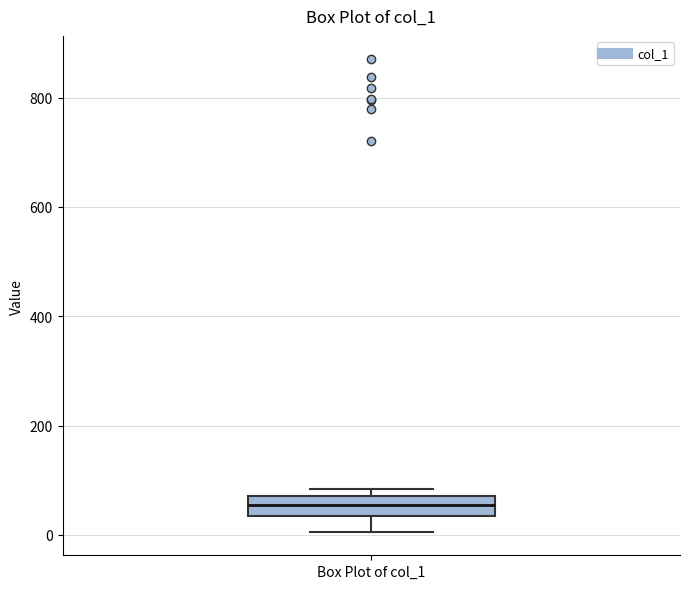

Read this box plot against the y-axis: the position of the median line, the range covered by the box, and the ends of both whiskers. The values are not printed on the chart, so give them approximately, as read against the axis.

median 60, box 40 to 80, whiskers 0 to 80 (just above the box's upper edge)